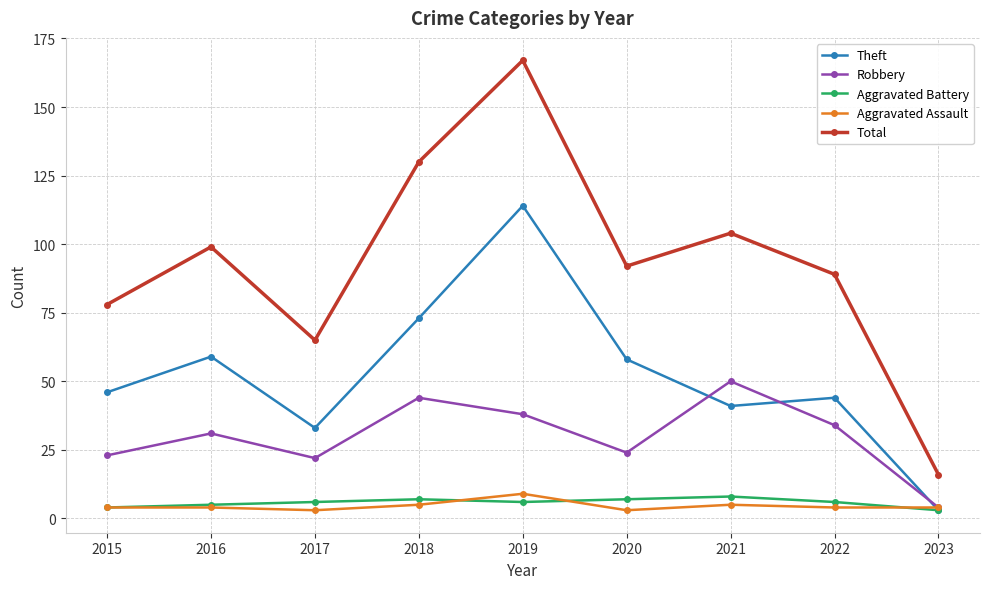

Where is the first local maximum for Robbery?

2016